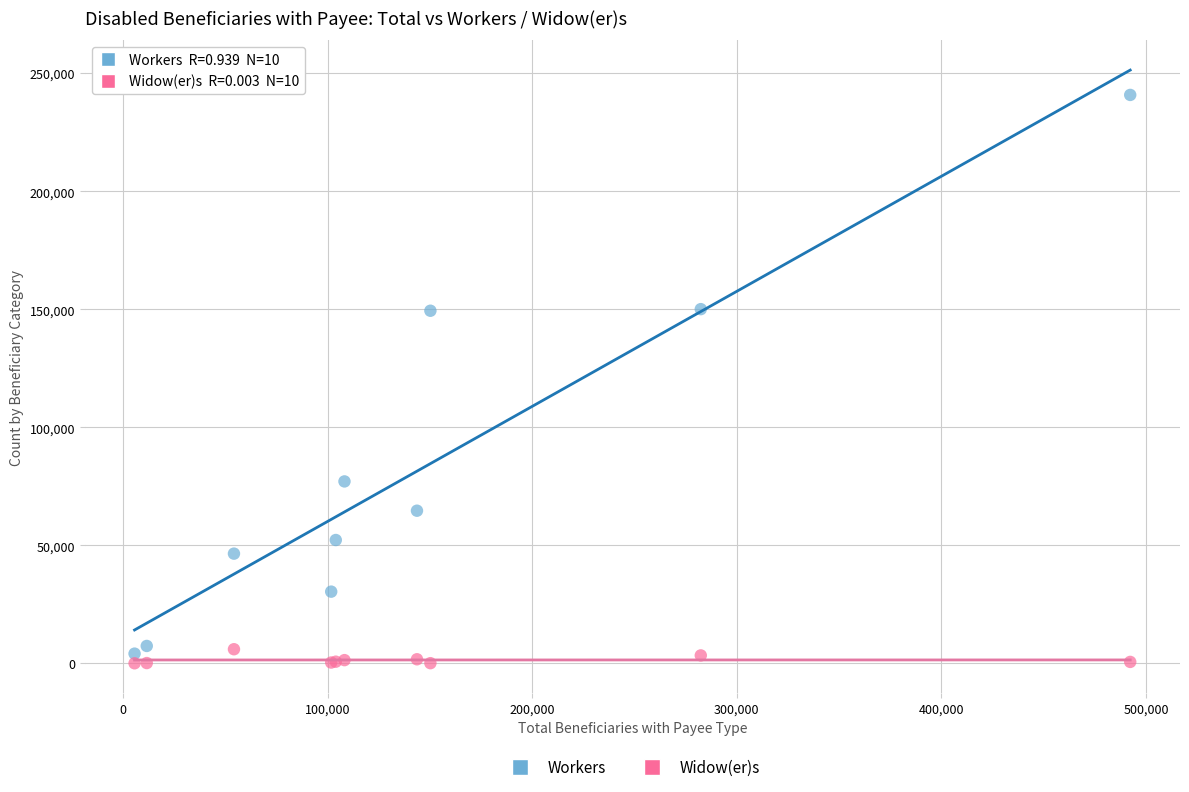

What are all the series names shown in the legend?

Workers, Widow(er)s